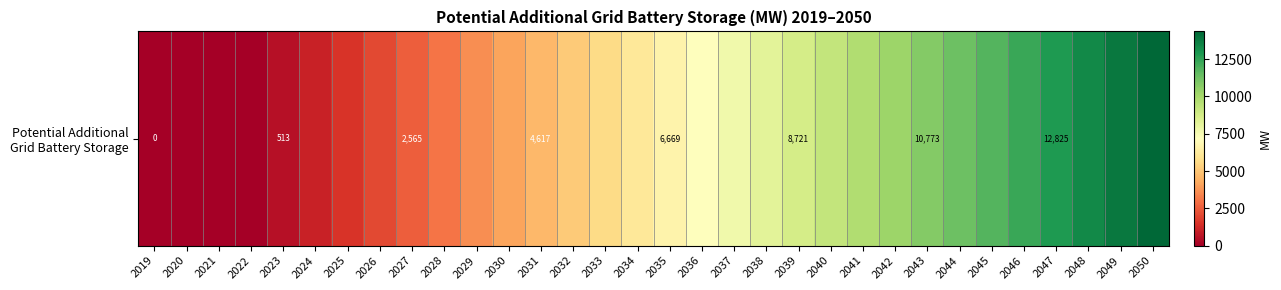

Reading left to right, transcribe all the data shown in this chart.

0.0	0.0	0.0	0.0	513.0	1026.0	1539.0	2052.0	2565.0	3078.0	3590.9	4103.9	4616.9	5129.9	5642.9	6155.9	6668.9	7181.9	7694.9	8207.9	8720.9	9233.9	9746.8	10259.8	10772.8	11285.8	11798.8	12311.8	12824.8	13337.8	13850.8	14363.8